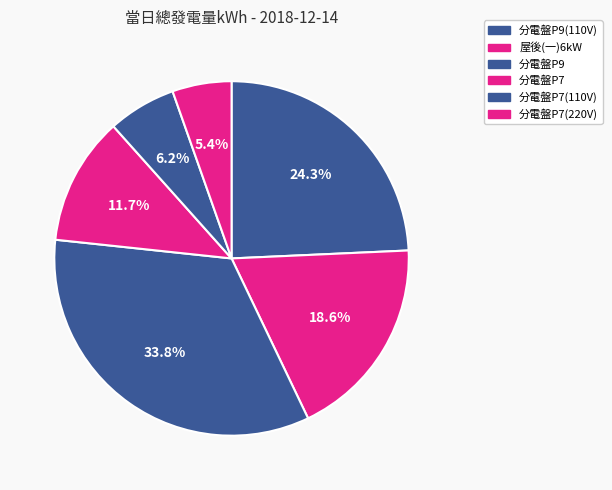

How many slices are in this pie chart?

6